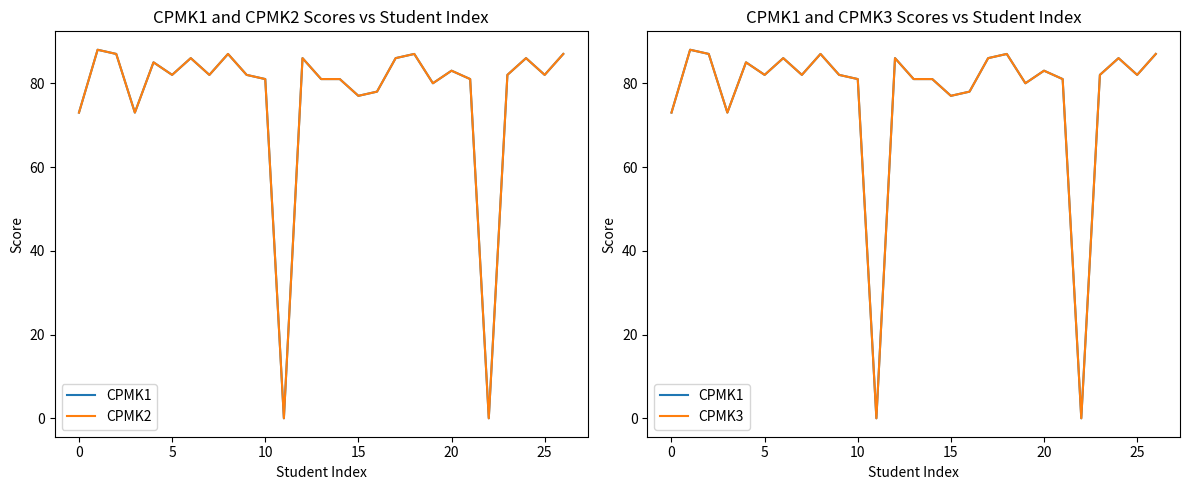

True or false: CPMK1 and CPMK2 cross at least once.

False